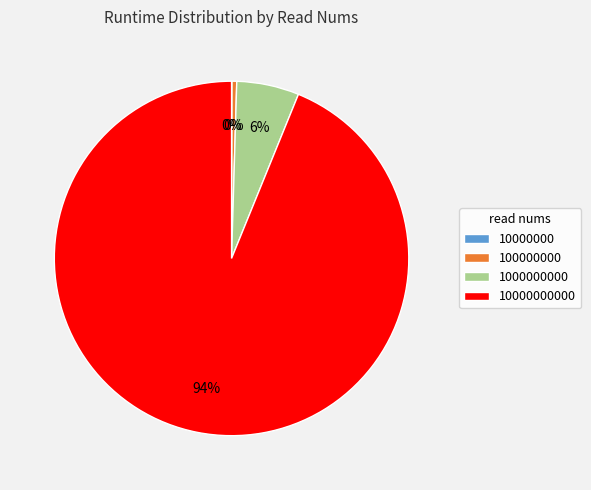

Does any single category account for the majority?

Yes